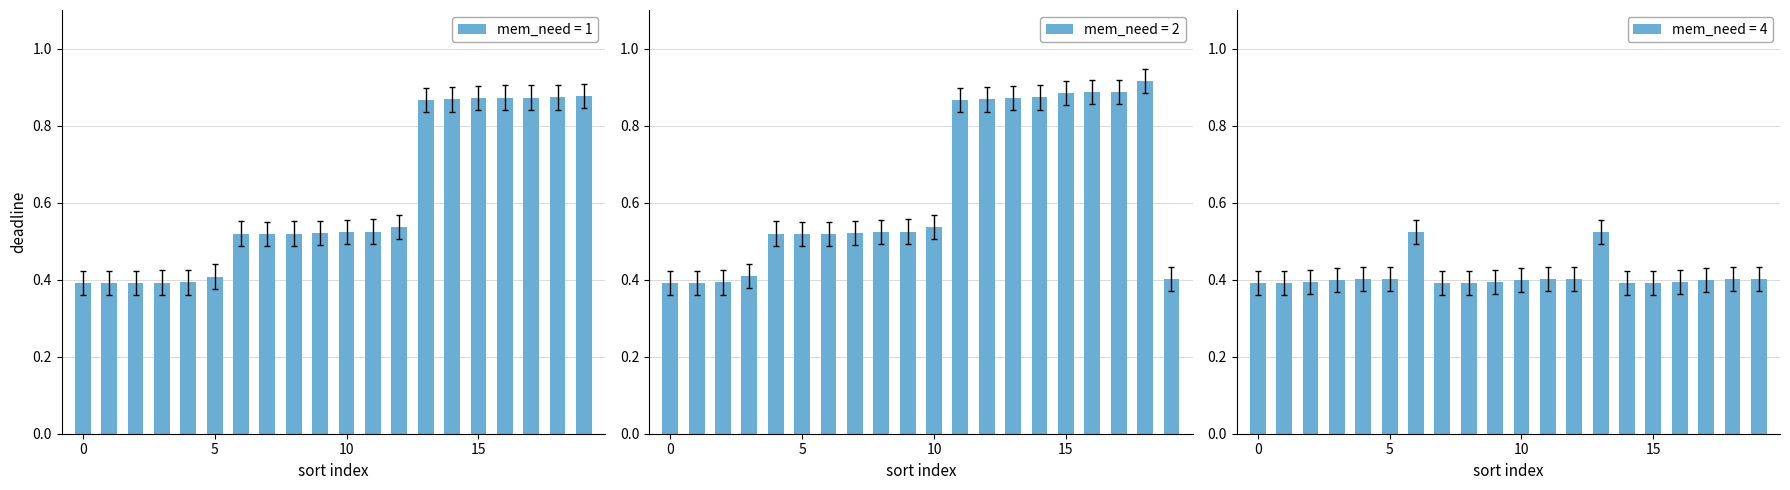

Is it true that mem_need=4 equals 0.4 at 7?

True